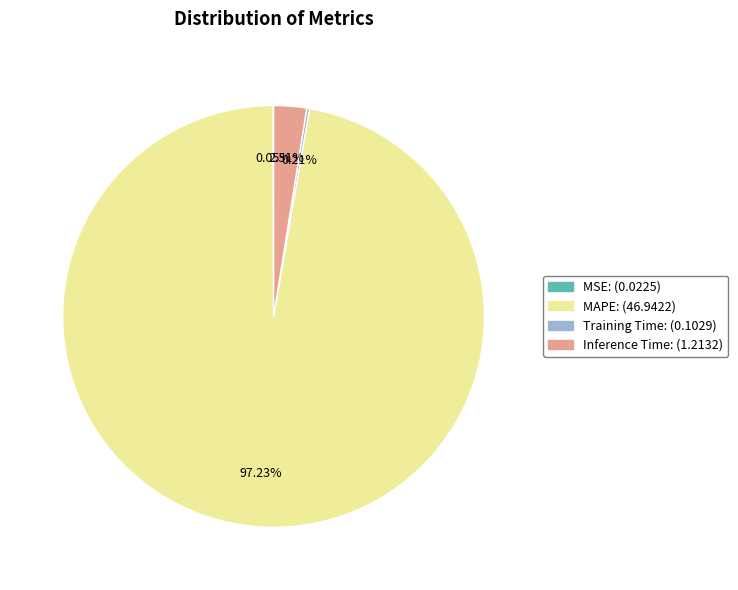

Is it true that Inference Time is 14% of the pie?

False